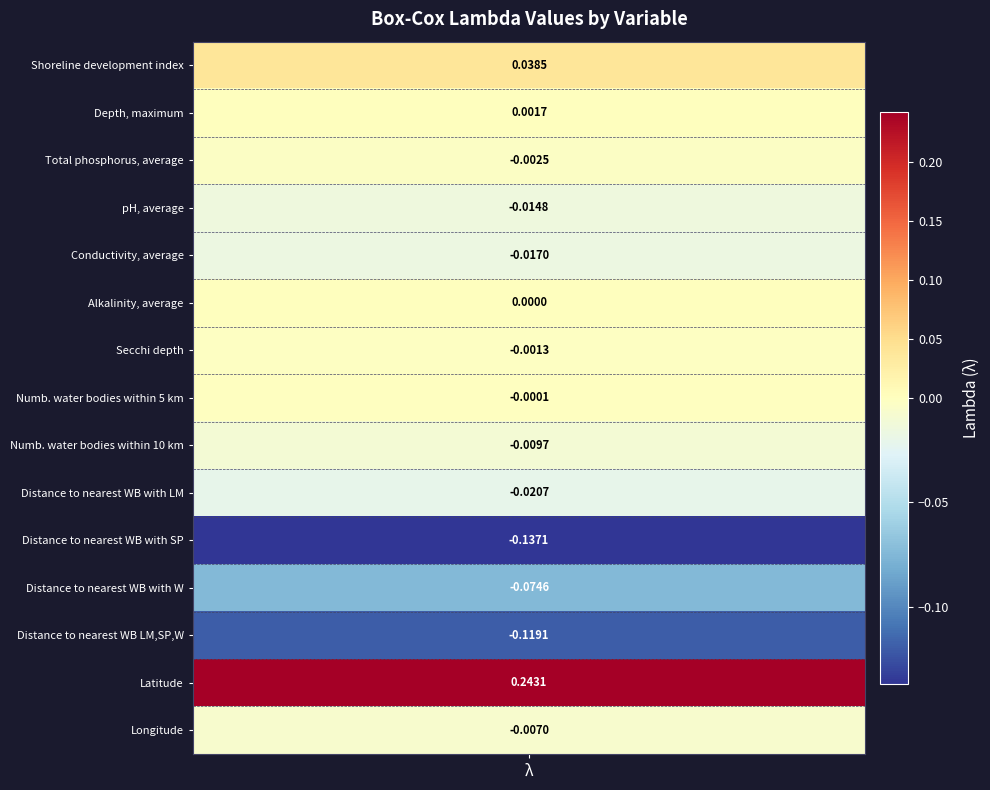

Between nearest_W and latitude, which is larger?

latitude